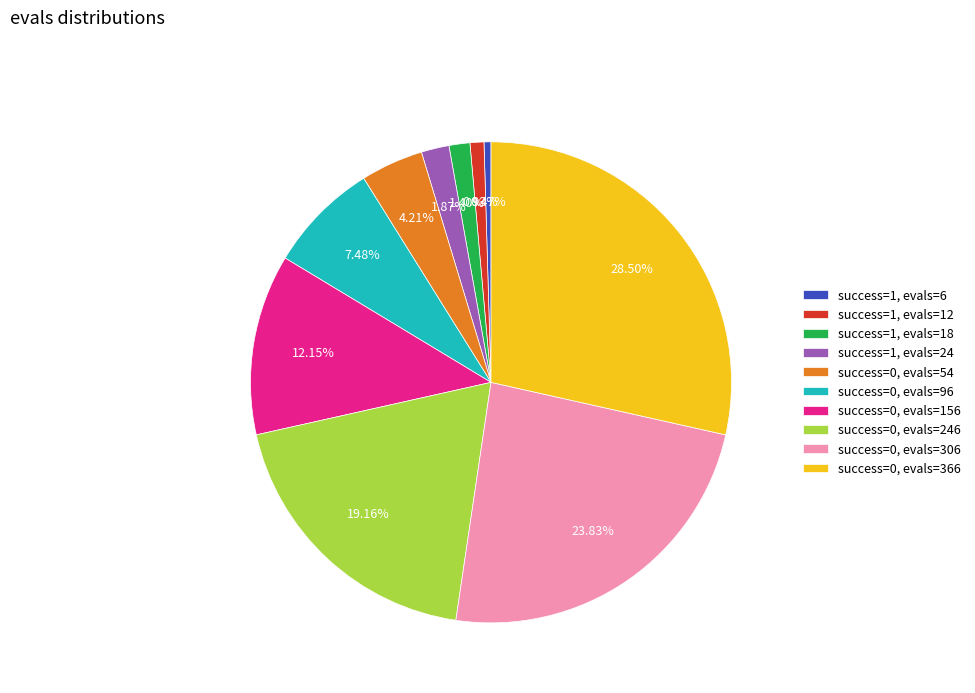

Rank the categories by value from highest to lowest.

success=0, evals=366, success=0, evals=306, success=0, evals=246, success=0, evals=156, success=0, evals=96, success=0, evals=54, success=1, evals=24, success=1, evals=18, success=1, evals=12, success=1, evals=6